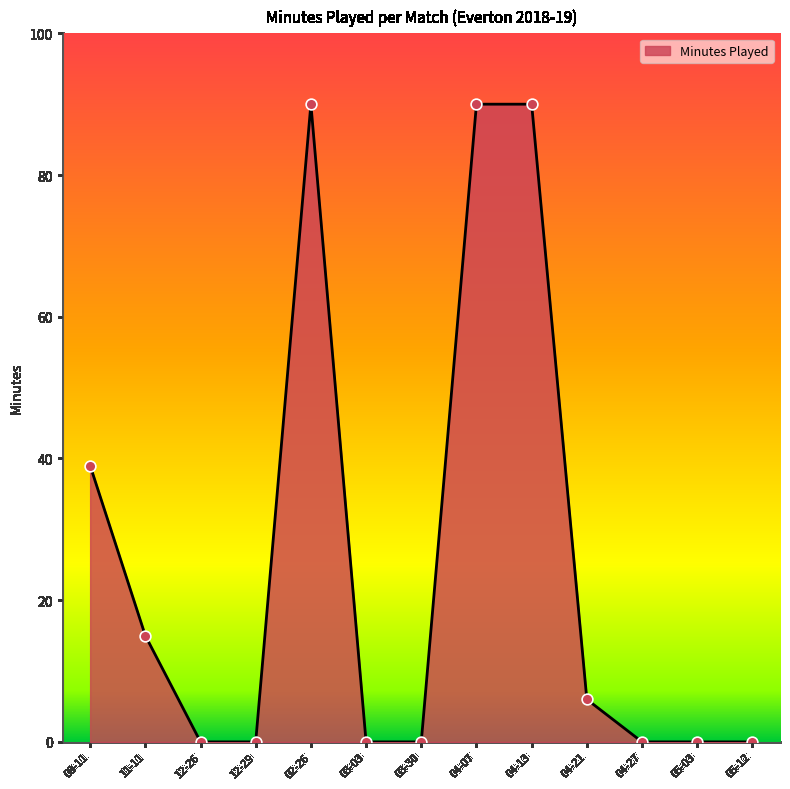

Which has a higher value, 12-26 or 08-11?

08-11